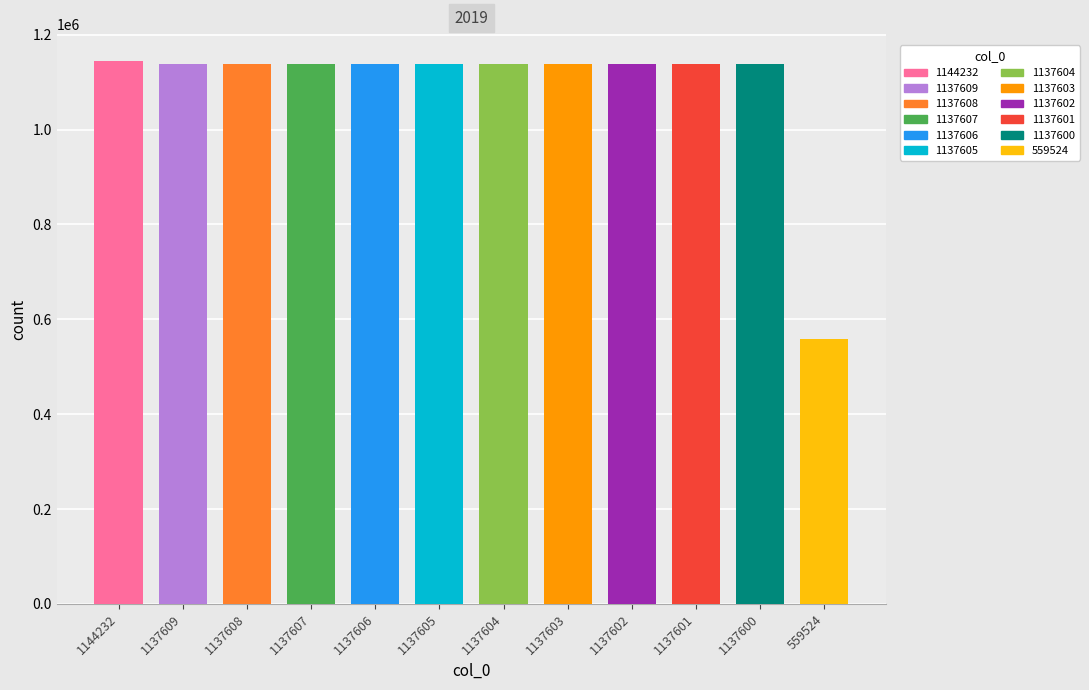

Rank the categories by value from highest to lowest.

1144232, 1137609, 1137608, 1137607, 1137606, 1137605, 1137604, 1137603, 1137602, 1137601, 1137600, 559524